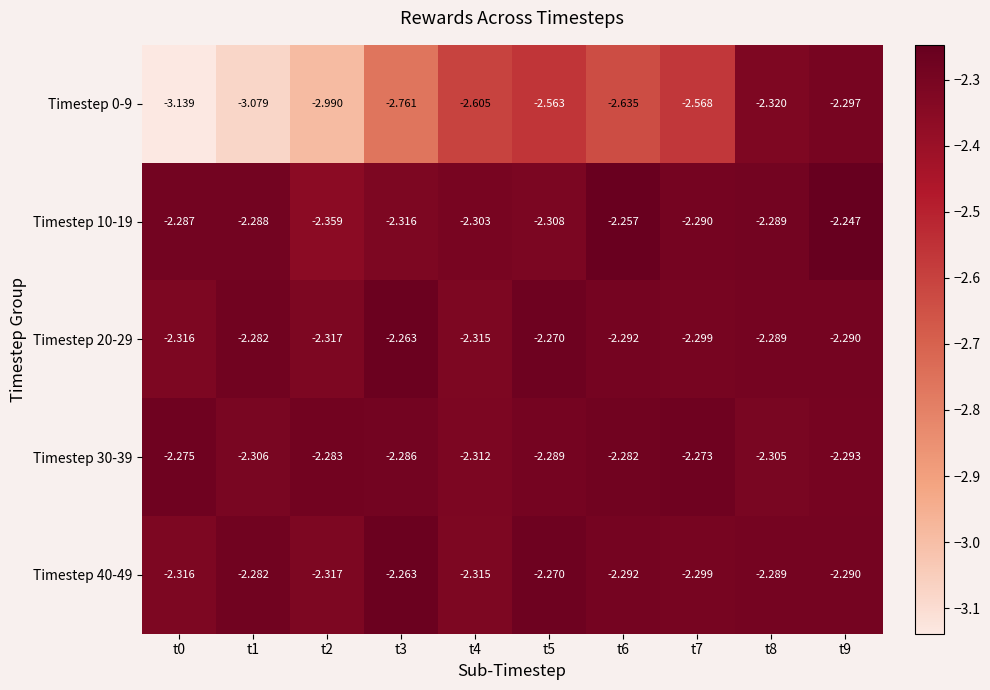

Is the value of Timestep 40-49 at t6 greater than the value of Timestep 30-39 at t5?

No